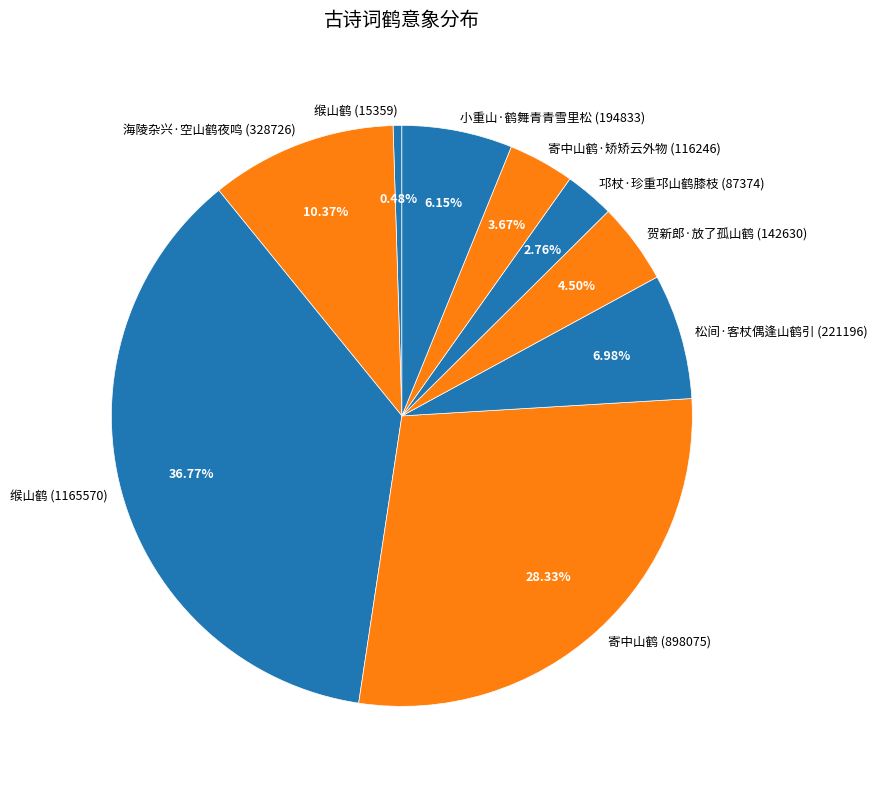

Is 缑山鹤 (15359) the majority of the pie?

No